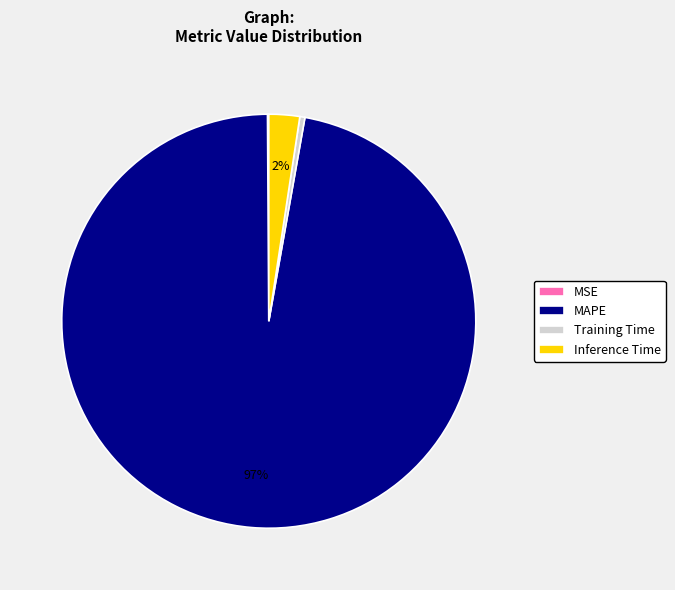

To the nearest percent, what is the average slice percentage?

25%